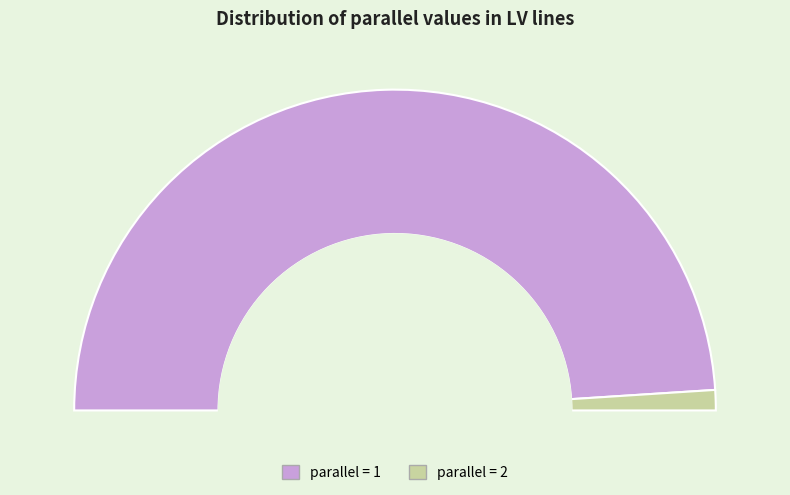

Between parallel=2 and parallel=1, which is larger?

parallel=1